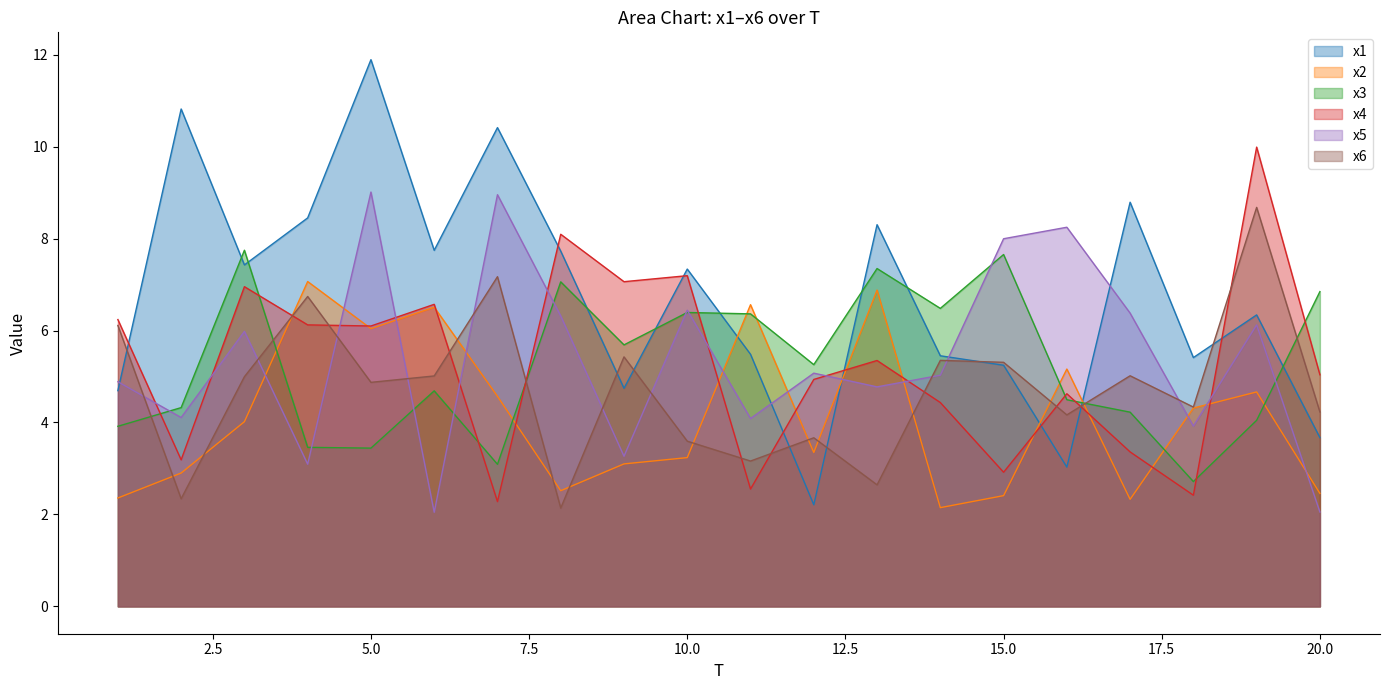

Rank the series by their maximum value, from lowest to highest.

x2, x3, x6, x5, x4, x1